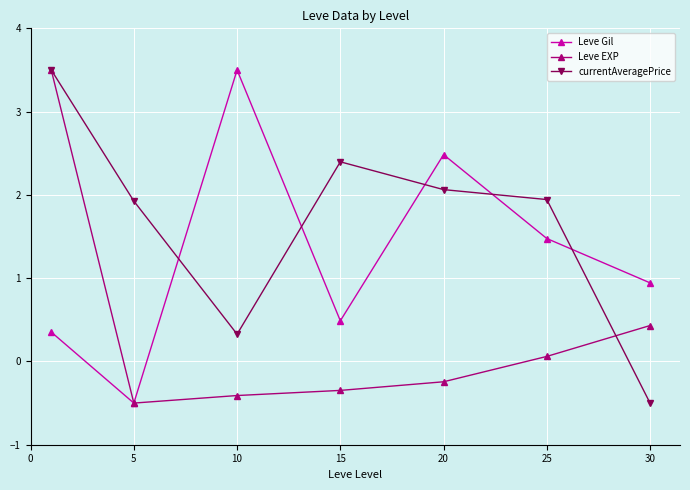

List the series in order of their overall mean, highest first.

currentAveragePrice, Leve Gil, Leve EXP